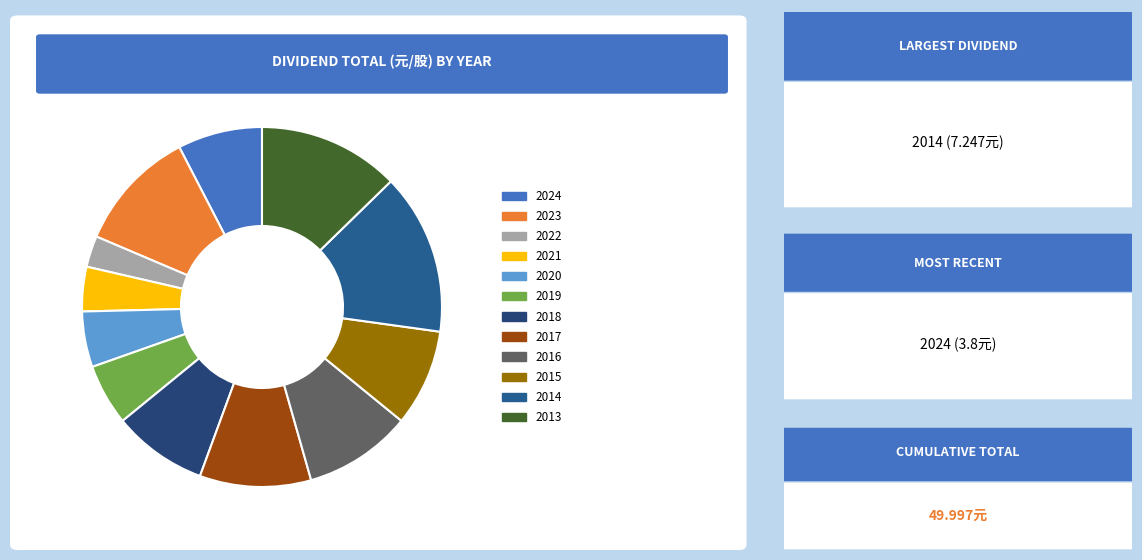

What percentage is the 2016 slice, to the nearest percent?

10%